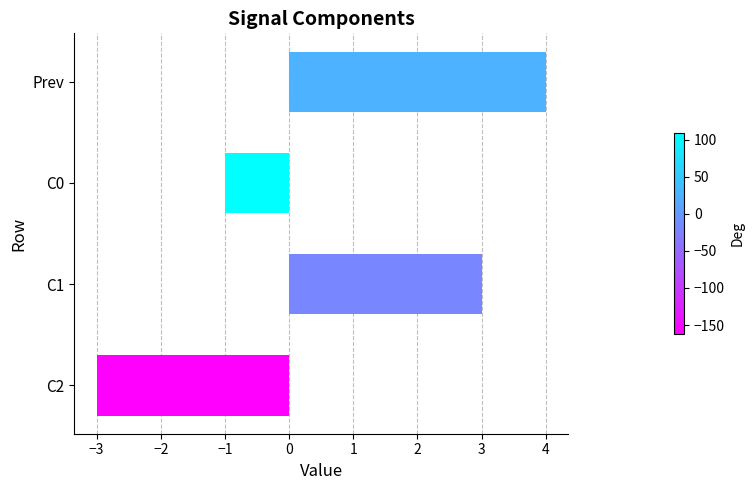

List the labels in order of value, smallest first.

C2, C0, C1, Prev